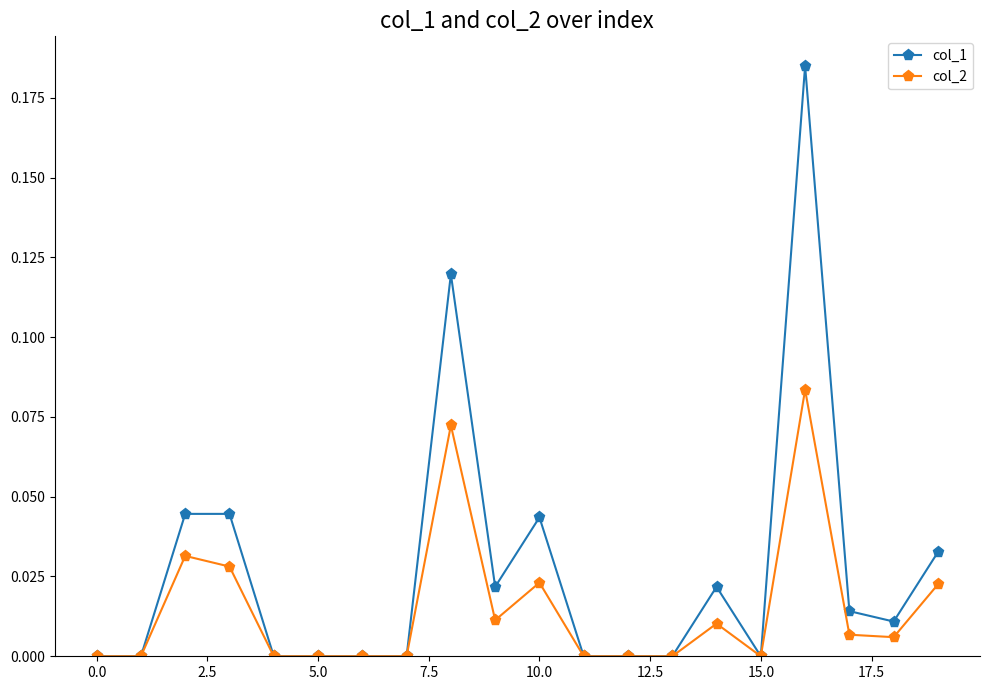

Which series has the widest spread of values?

col_1